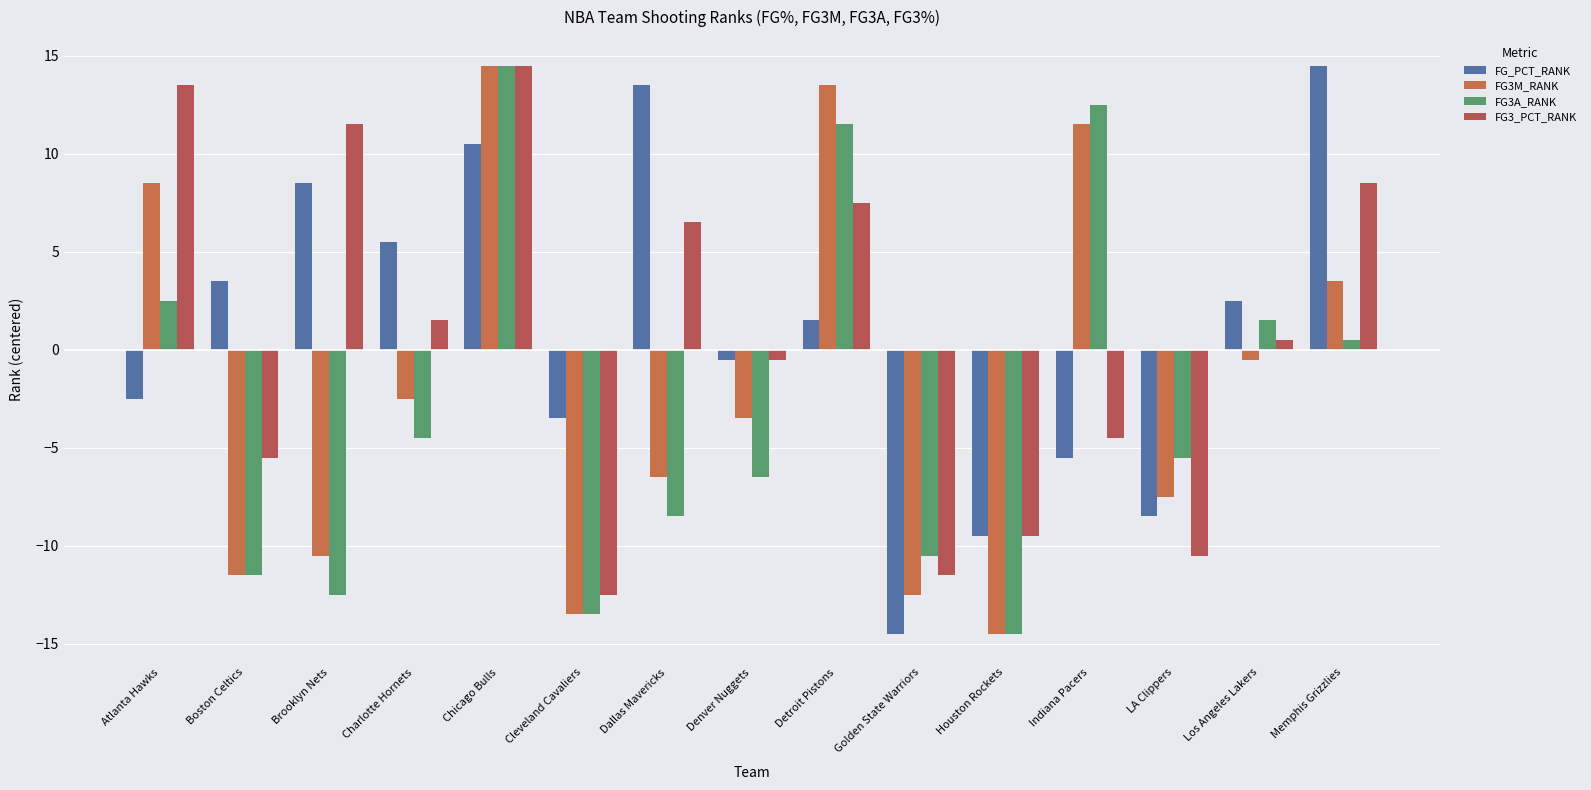

What is the highest value of the FG_PCT_RANK series?

14.5